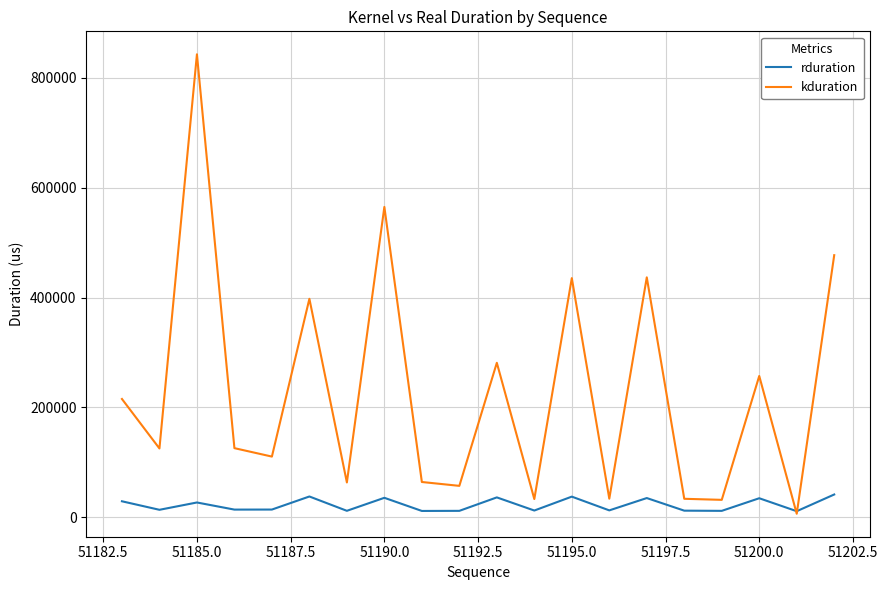

What is the highest value of the kduration series?

843132